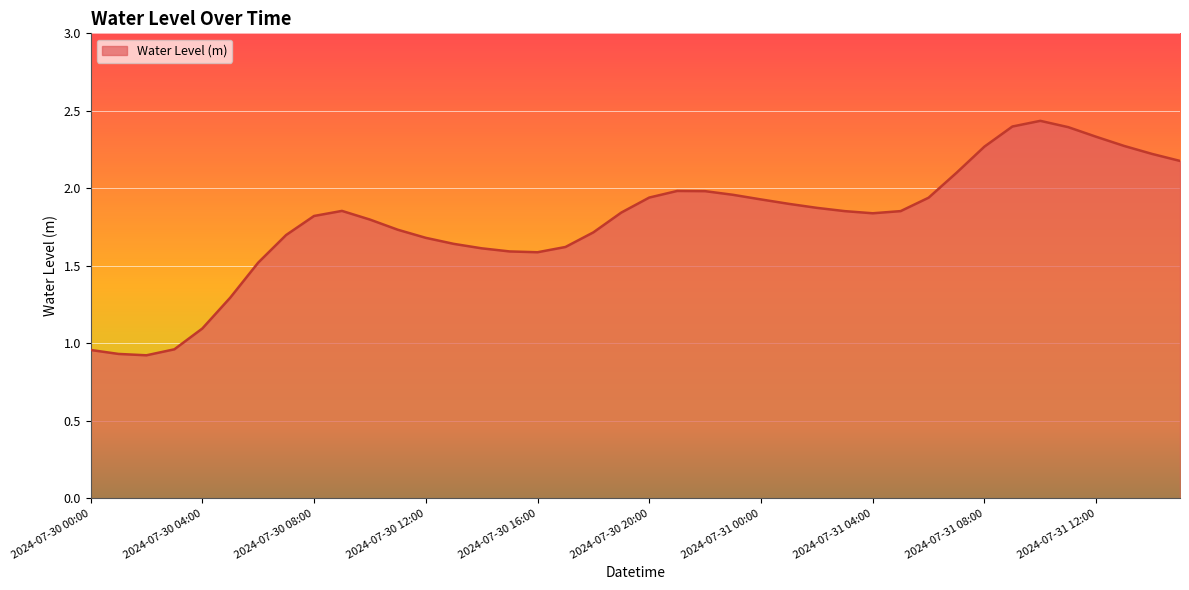

How many lines are shown in the chart?

1